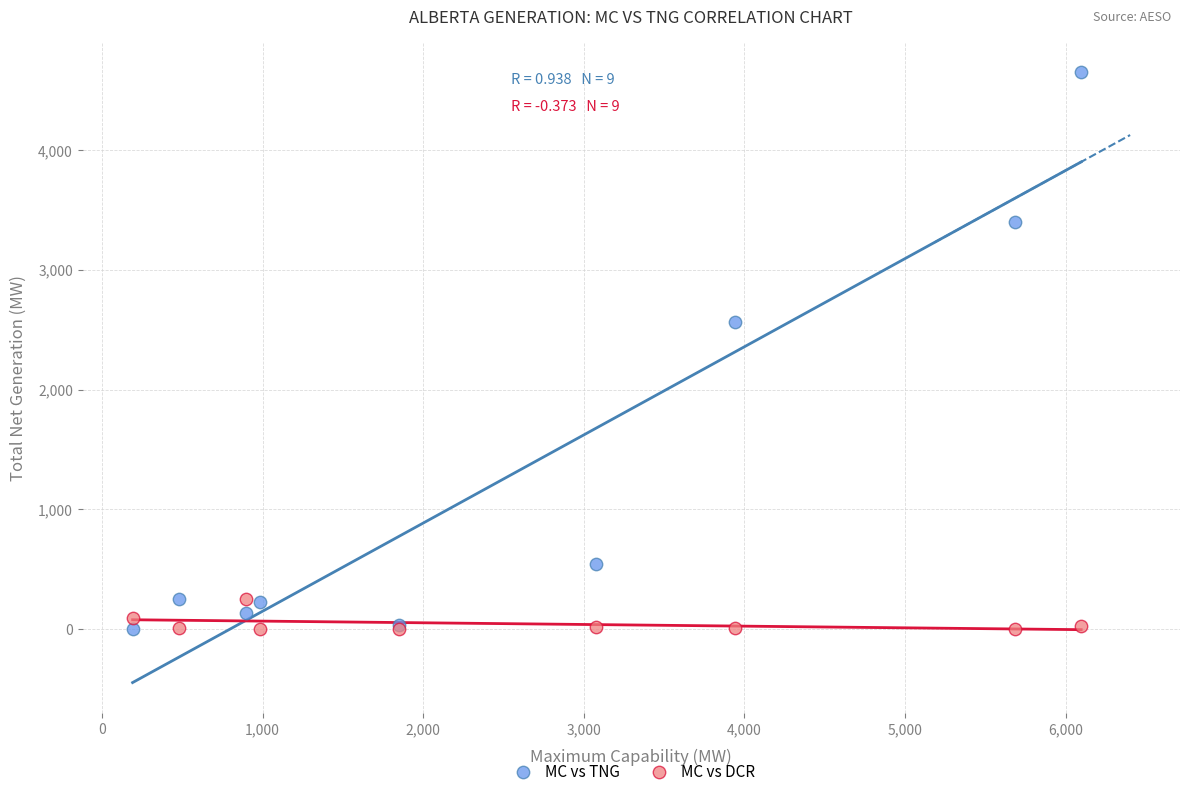

Which series reaches the maximum Y coordinate?

MC vs TNG